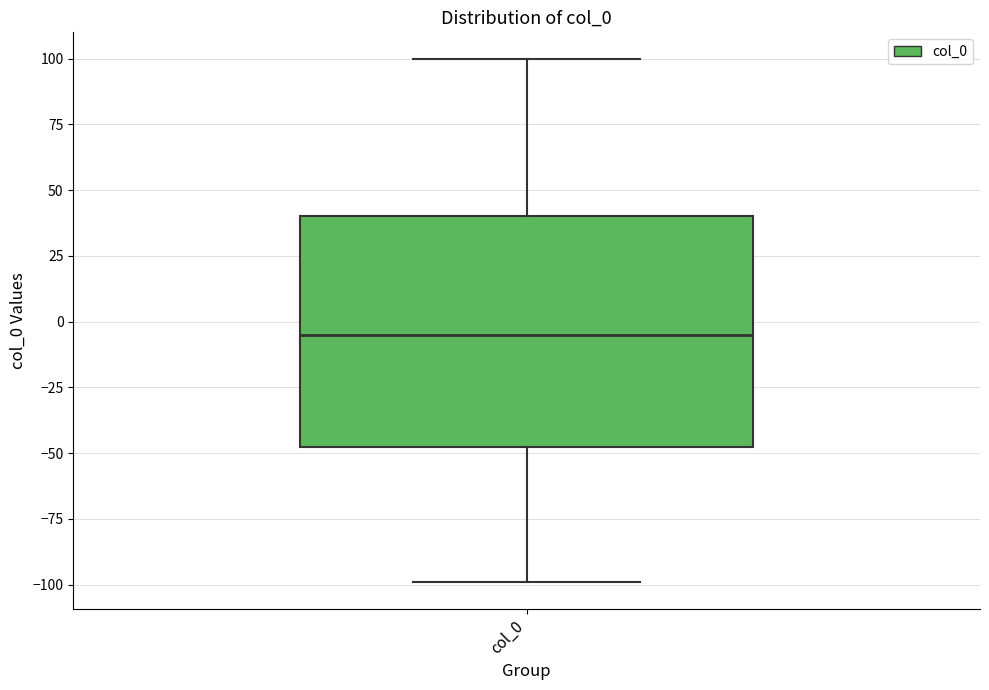

Where is the upper edge of the box for col_0 on the y-axis? The values are not printed on the chart, so give them approximately, as read against the axis.

40